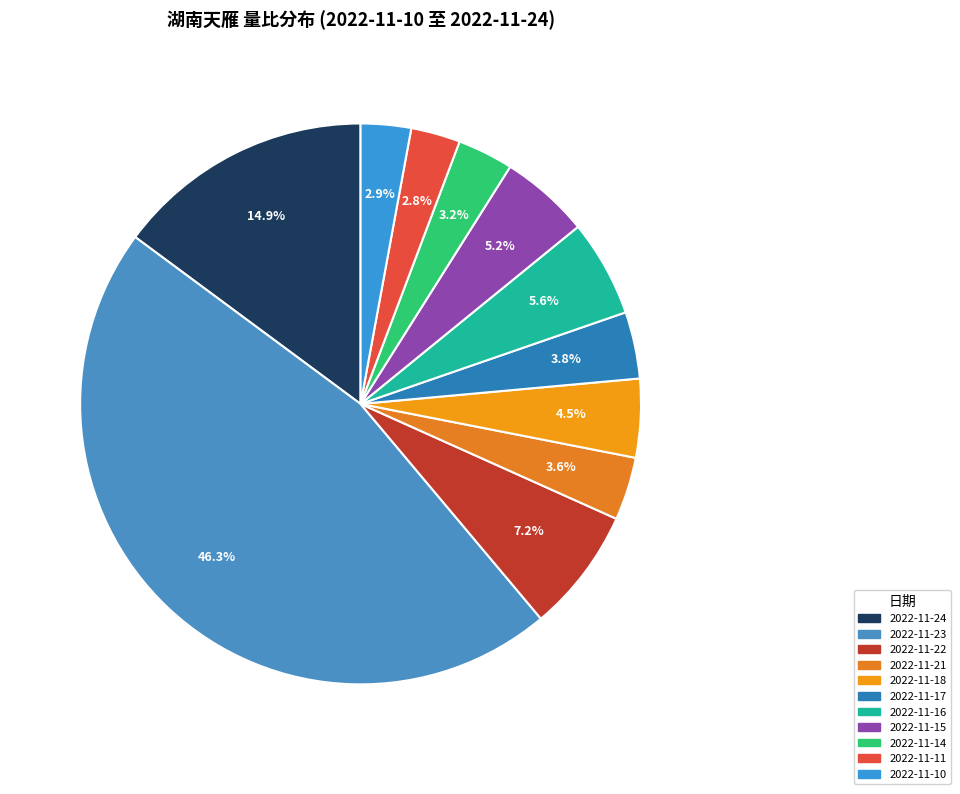

Is there any slice that represents more than half of the pie?

No